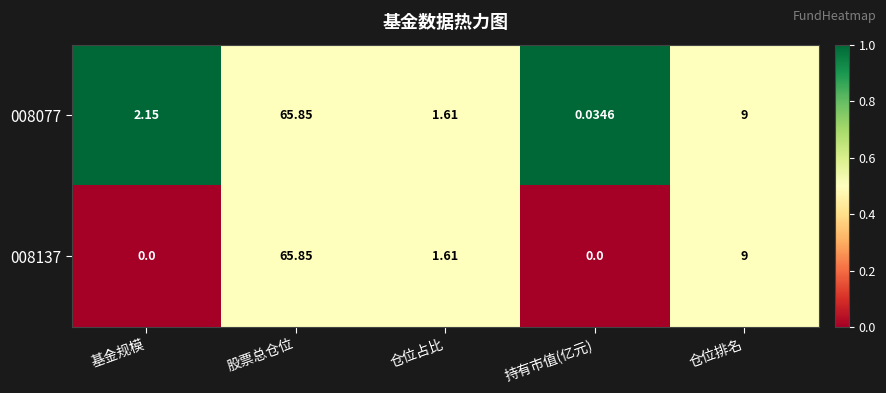

Rank the categories by 008077 value from highest to lowest.

股票总仓位, 仓位排名, 基金规模, 仓位占比, 持有市值(亿元)